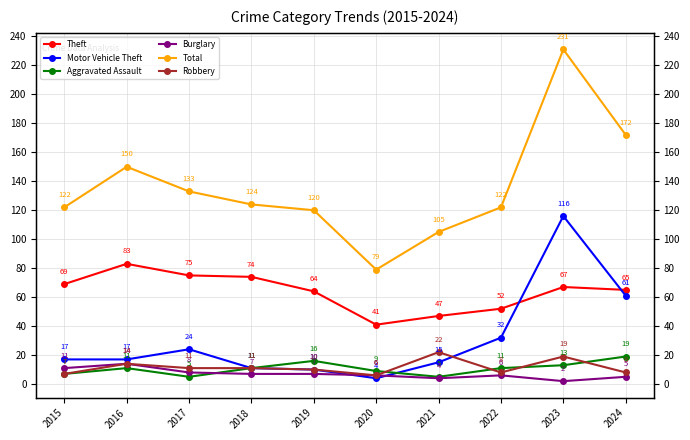

Does the chart display data point markers on the line(s)?

Yes